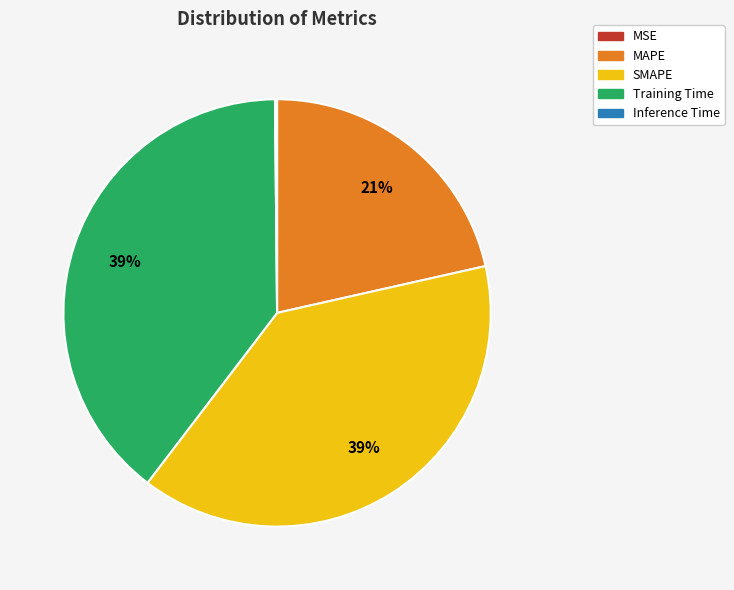

To the nearest percent, what is the difference between the largest and smallest slice percentages?

39%